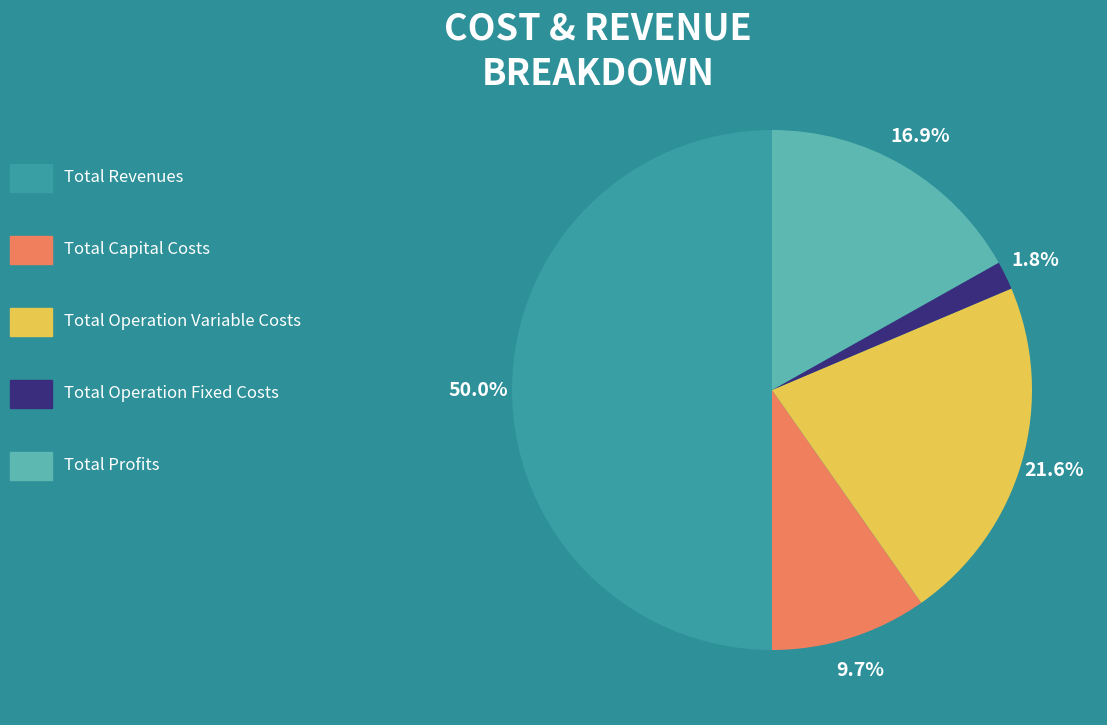

Does any single category account for the majority?

No